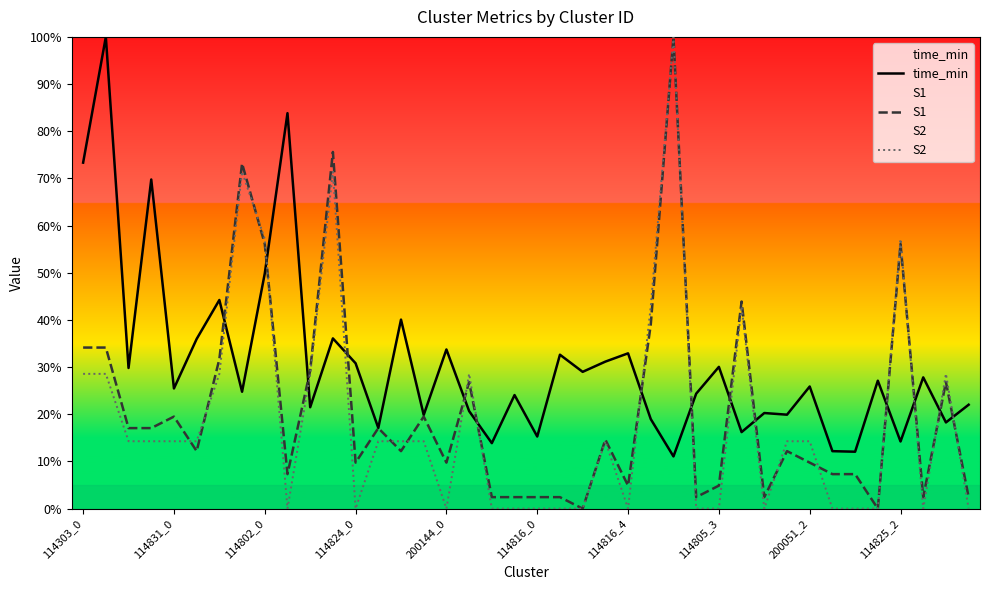

Which series has the largest total across all categories?

time_min